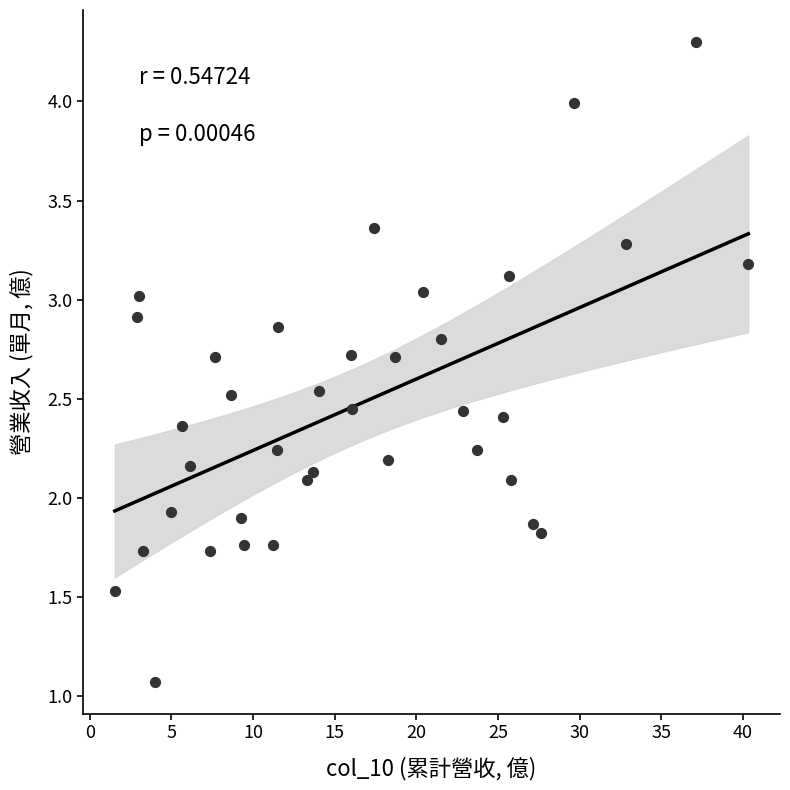

What is the range of Y values (max minus min)?

3.2